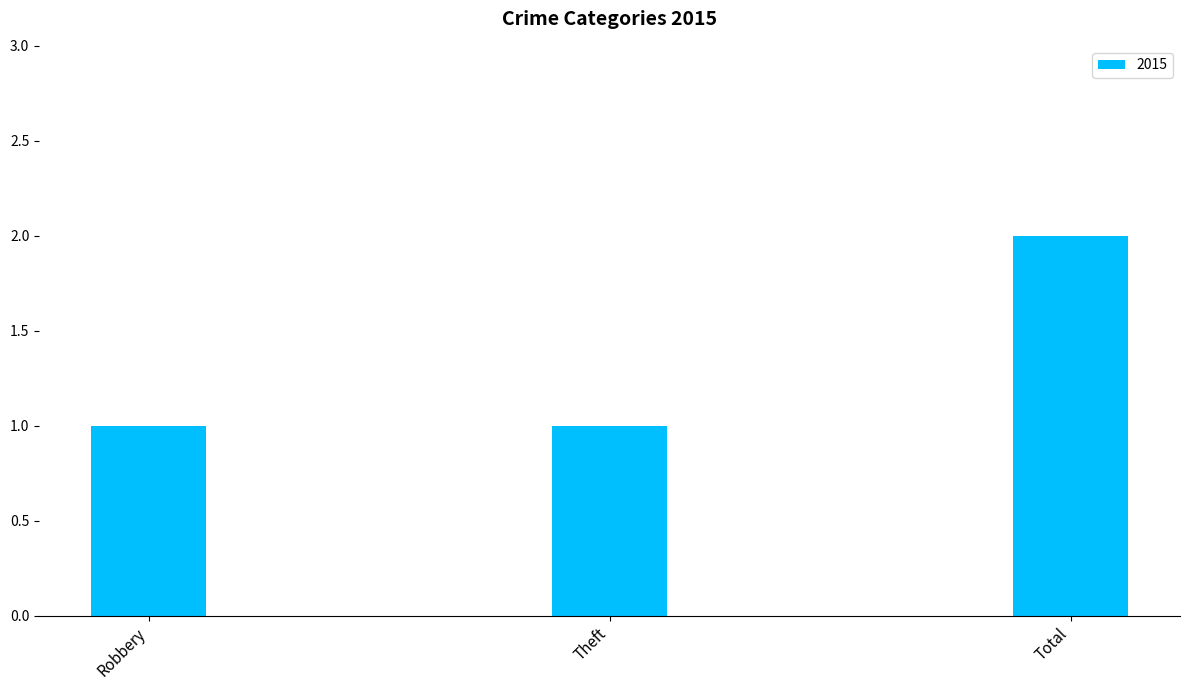

How many values are between 1 and 2?

3